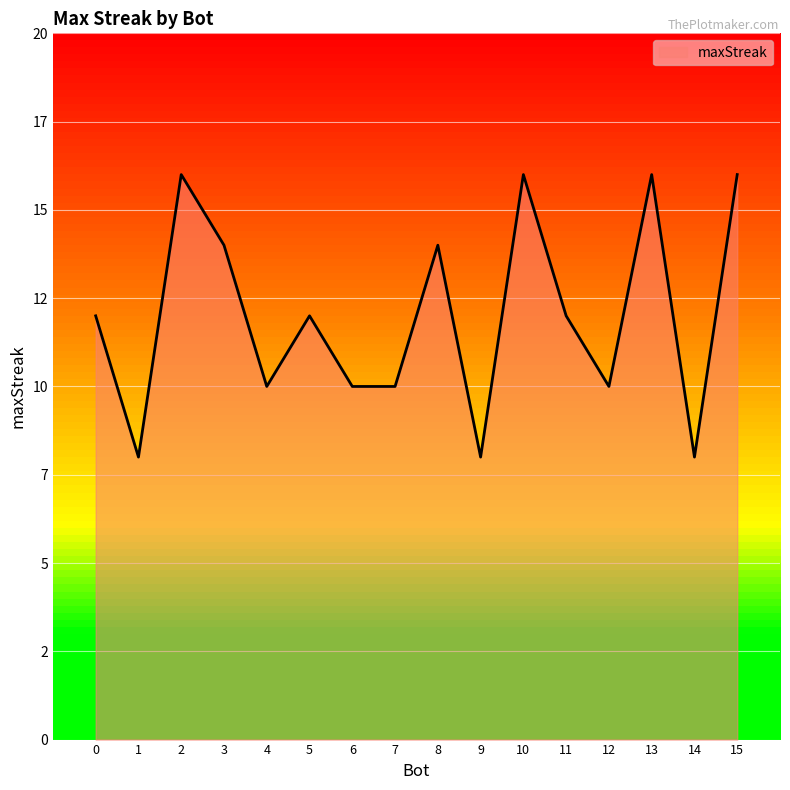

Between 9 and 6, which is larger?

6